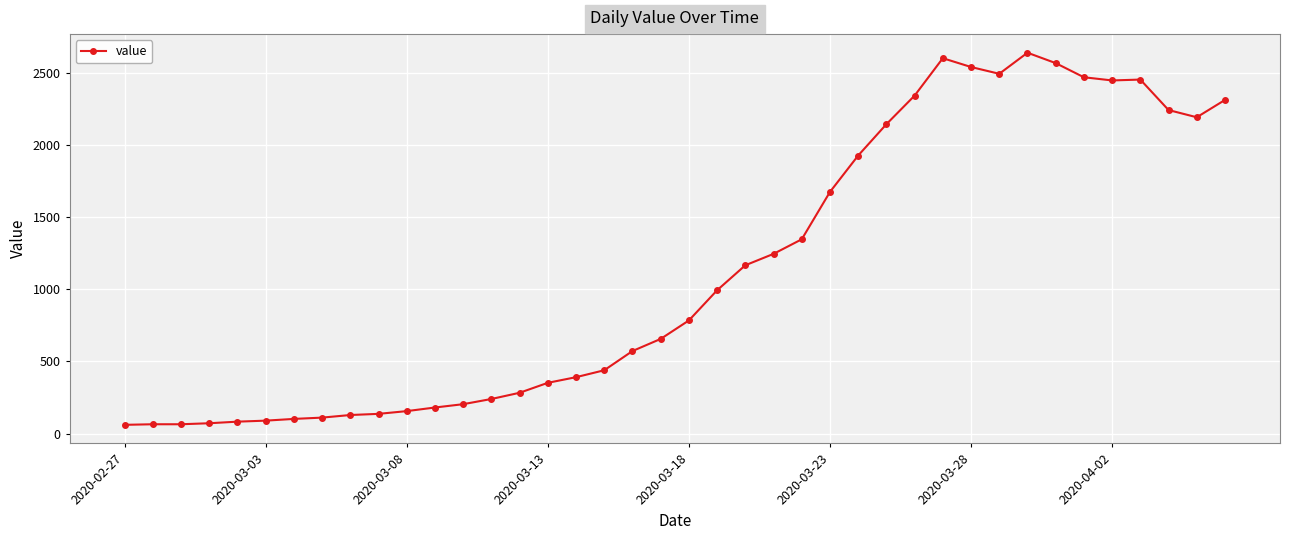

What is the maximum value shown in the chart?

2638